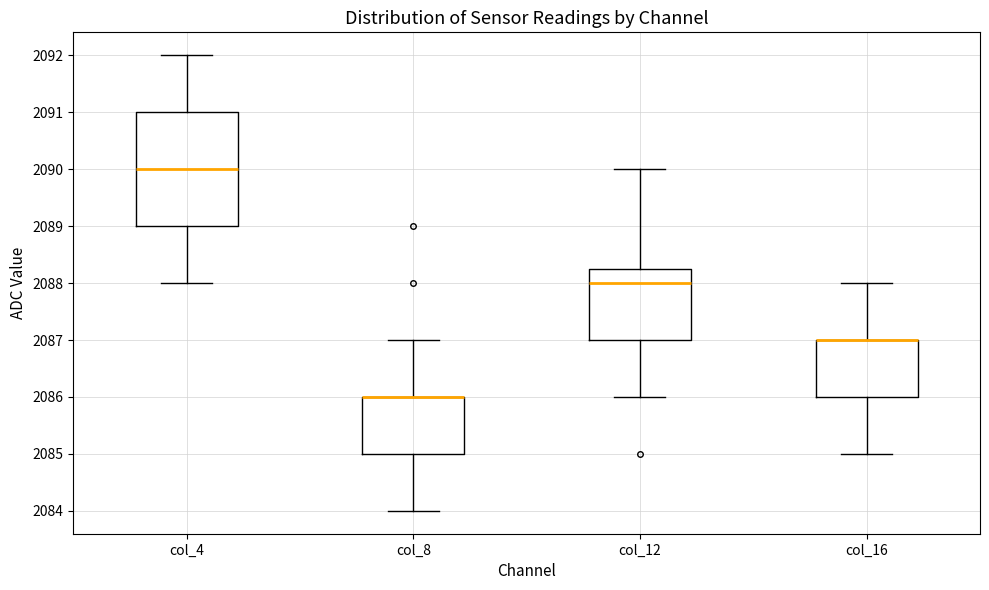

Reading left to right, transcribe this box plot: for each box, give where its median line is, the range the box spans, and where its two whiskers end, as read against the y-axis. The values are not printed on the chart, so give them approximately, as read against the axis.

col_4: median 2090.0, box 2089.0 to 2091.0, whiskers 2088.0 to 2092.0
col_8: median 2086.0 (drawn on the box's upper edge), box 2085.0 to 2086.0, whiskers 2084.0 to 2087.0
col_12: median 2088.0, box 2087.0 to 2088.3, whiskers 2086.0 to 2090.0
col_16: median 2087.0 (drawn on the box's upper edge), box 2086.0 to 2087.0, whiskers 2085.0 to 2088.0